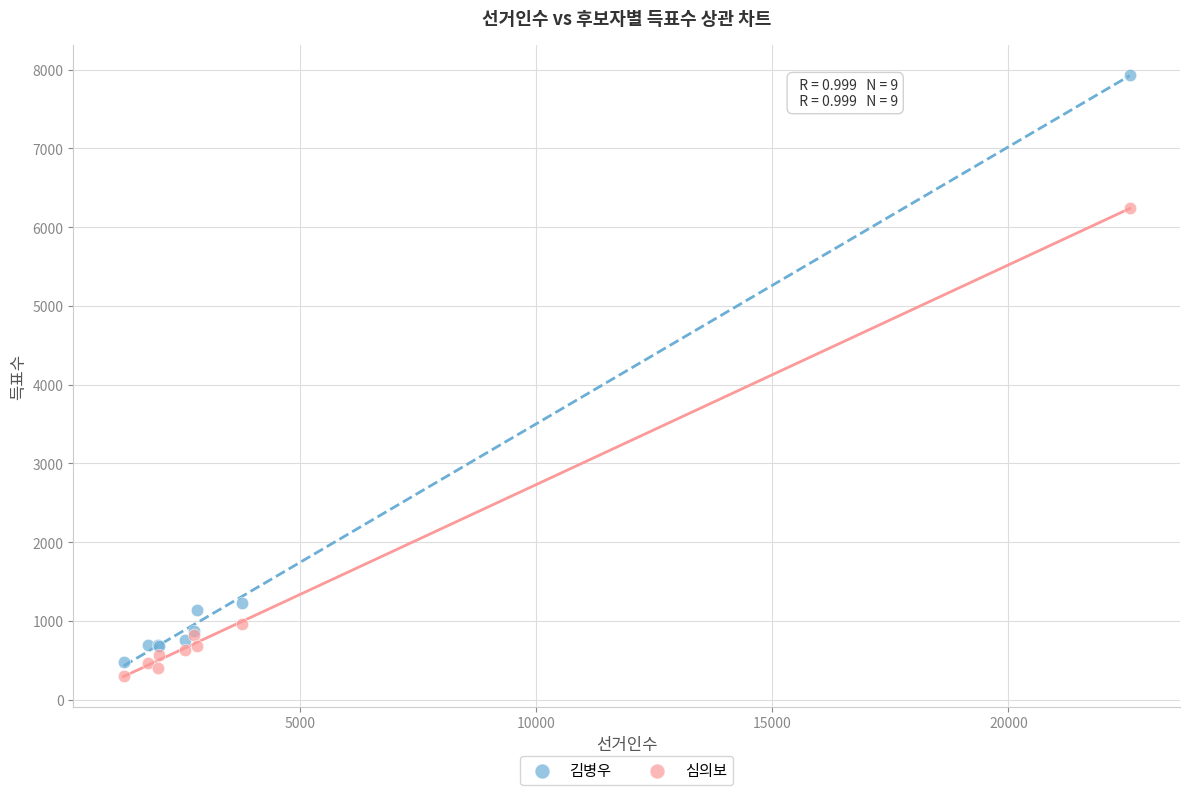

What are all the series names shown in the legend?

김병우, 심의보